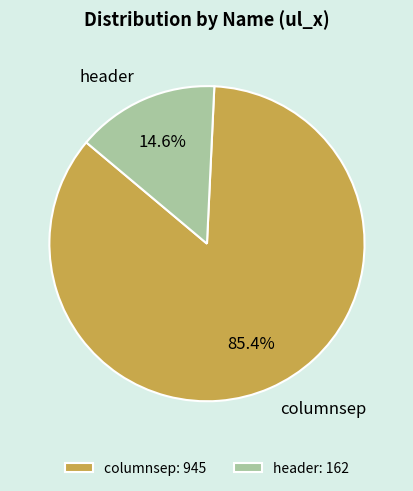

How many slices are in this pie chart?

2